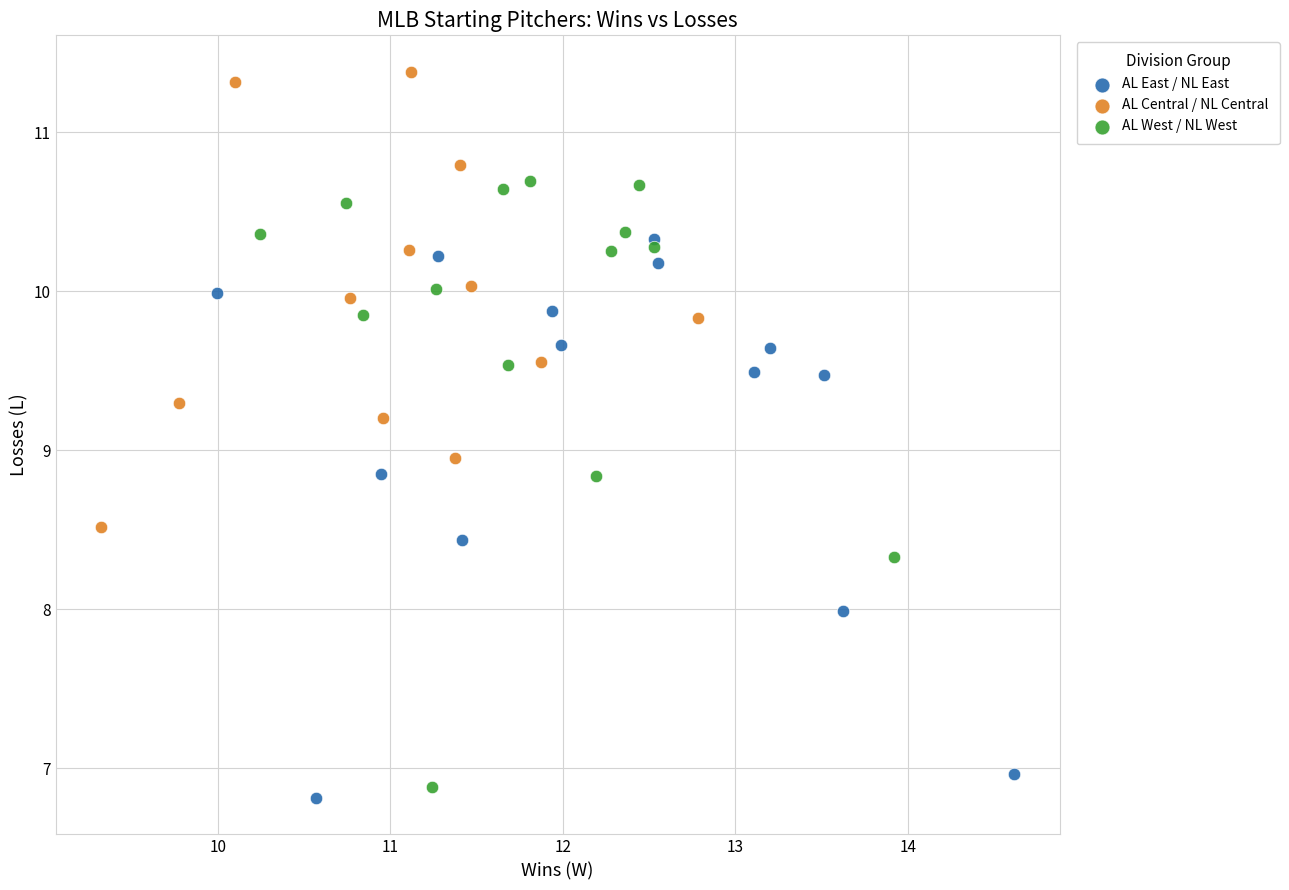

Which series contains the highest Y value?

AL Central / NL Central